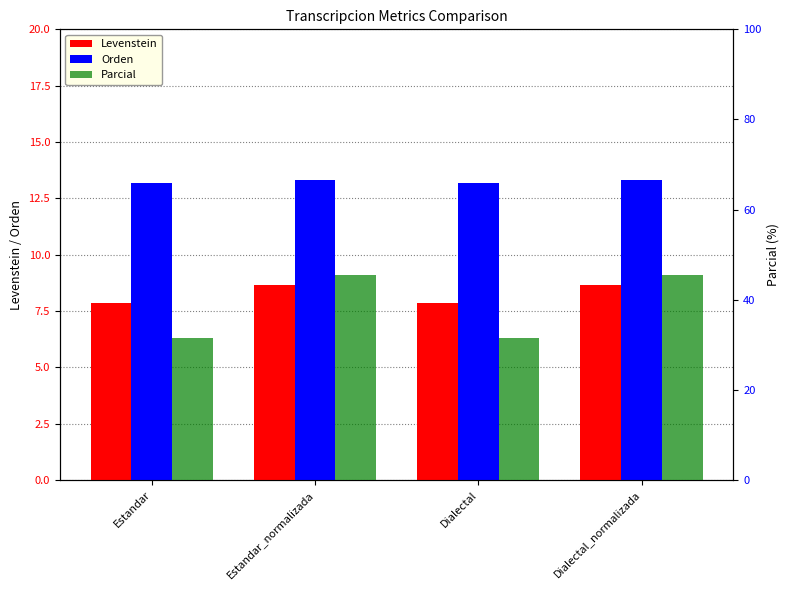

Rank the series by their average value, from lowest to highest.

Levenstein, Orden, Parcial